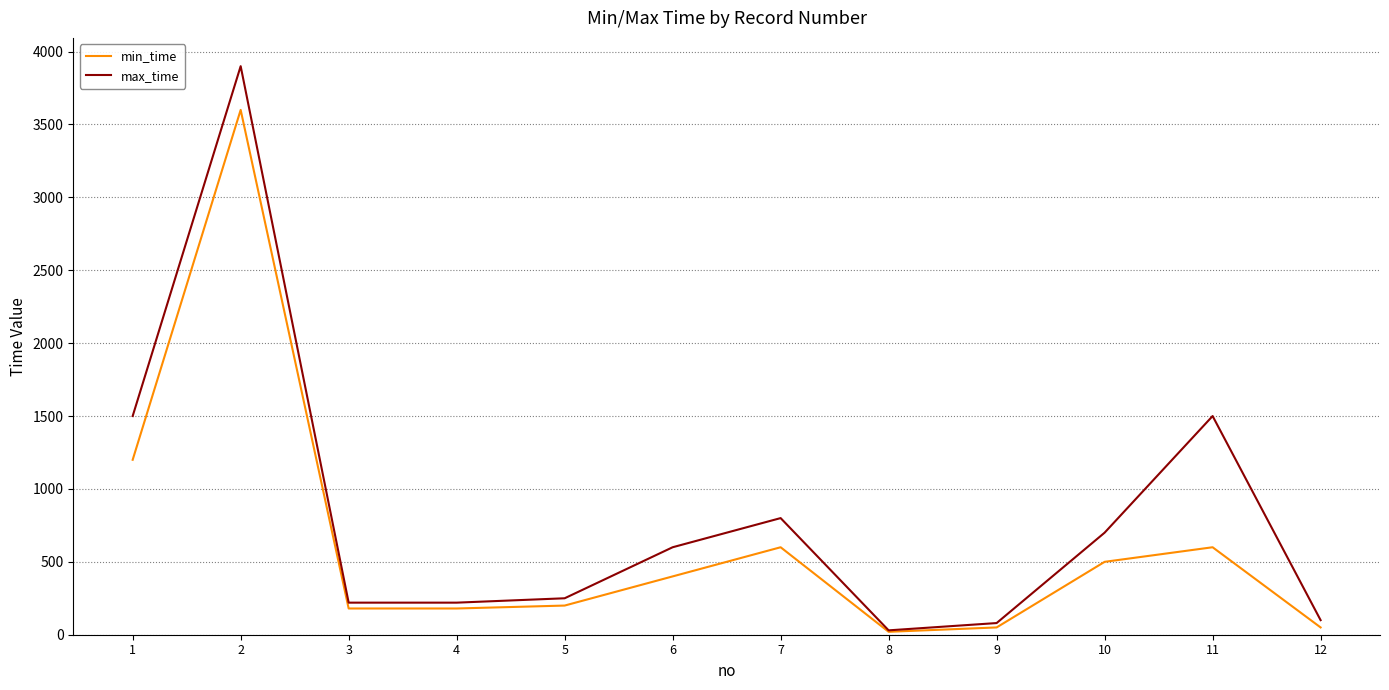

The value of max_time at 7 is 800. True or false?

True